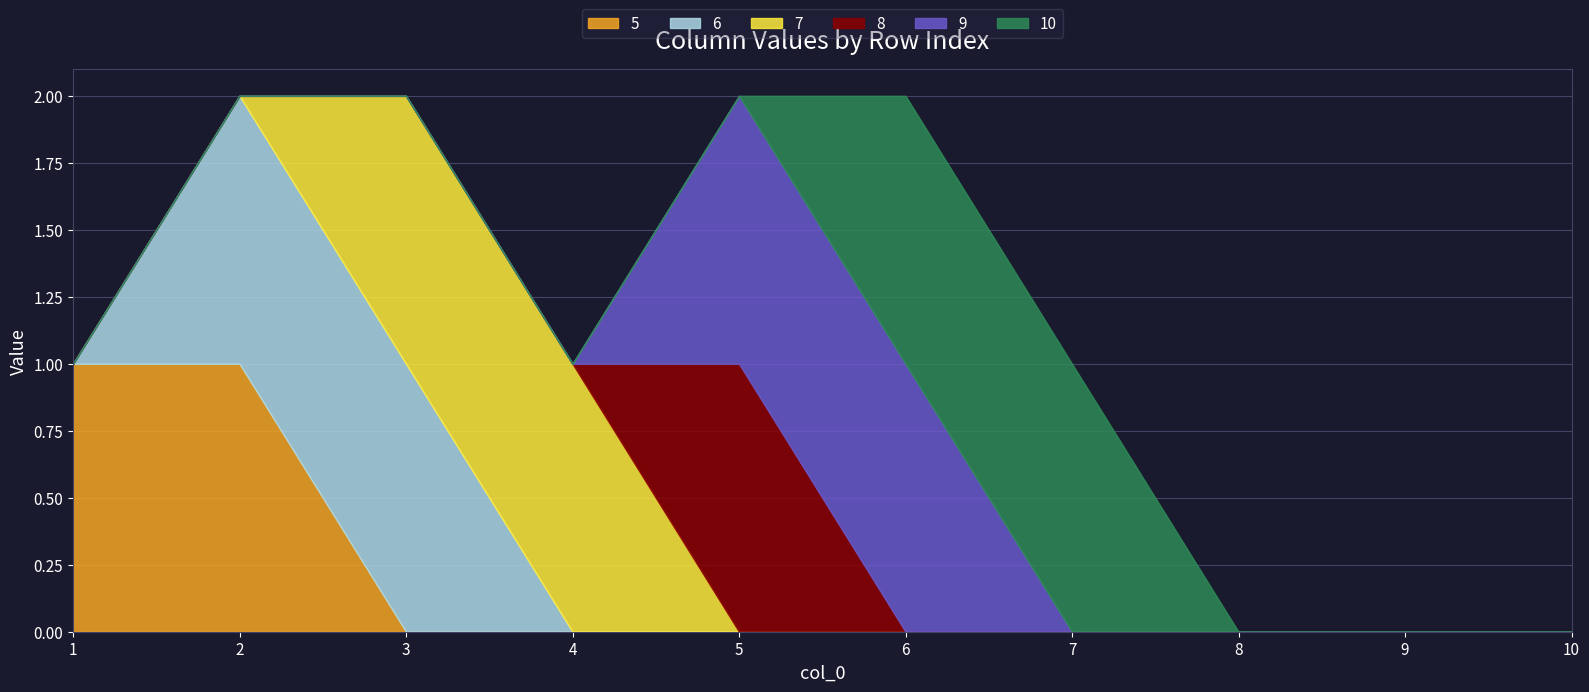

Does the chart have visible grid lines?

Yes